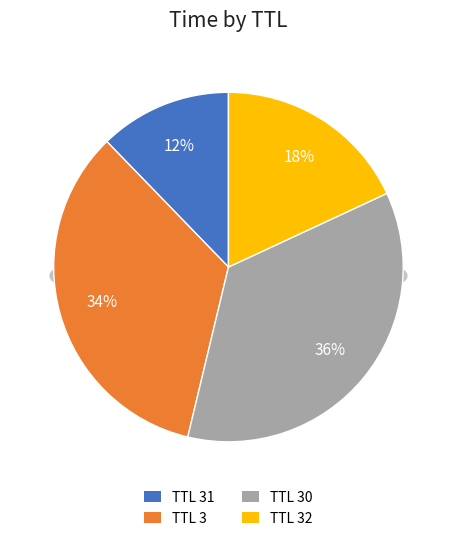

Is there any slice that represents more than half of the pie?

No